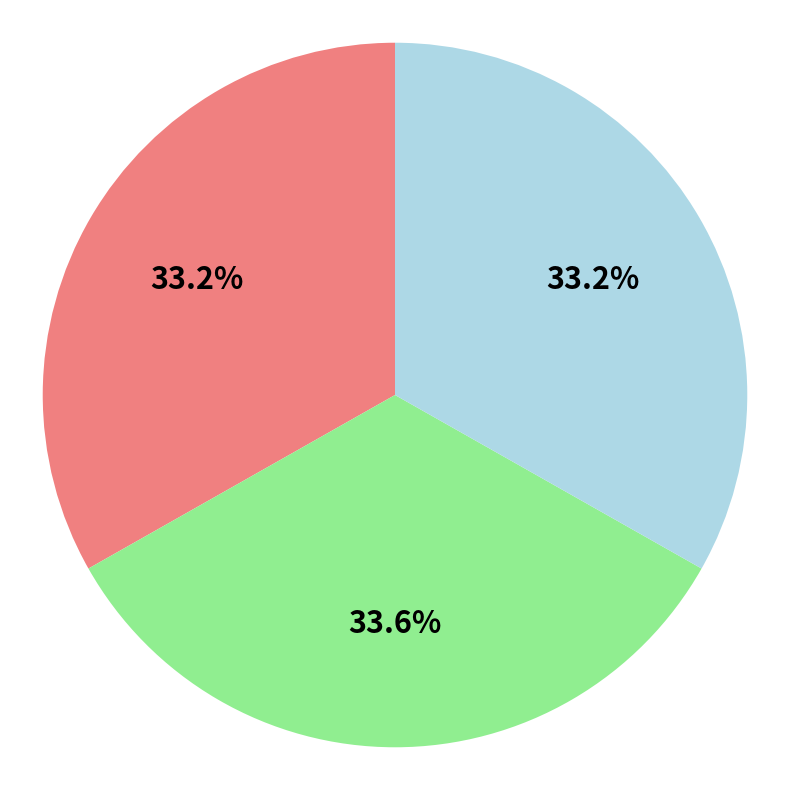

Is there any slice that represents more than half of the pie?

No